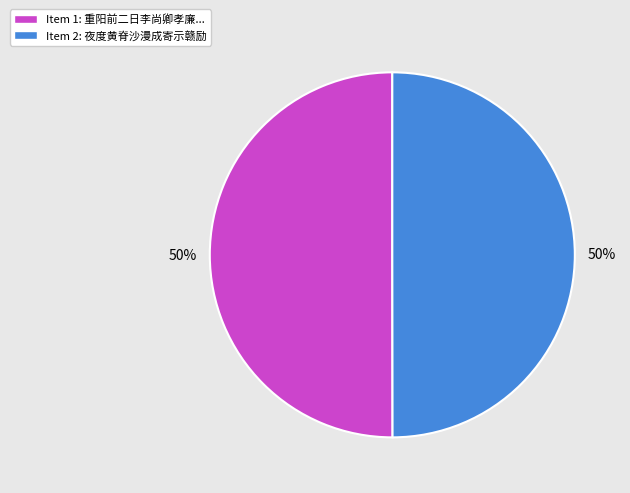

To the nearest percent, what is the average slice percentage?

50%